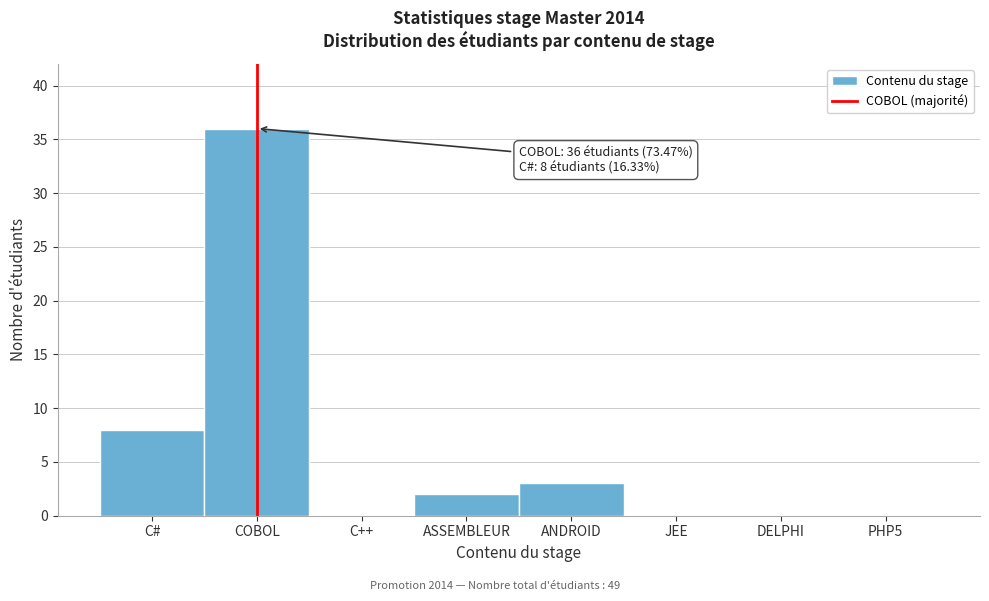

Reading right to left, list all the values displayed in this chart.

PHP5=0	DELPHI=0	JEE=0	ANDROID=3	ASSEMBLEUR=2	C++=0	COBOL=36	C#=8